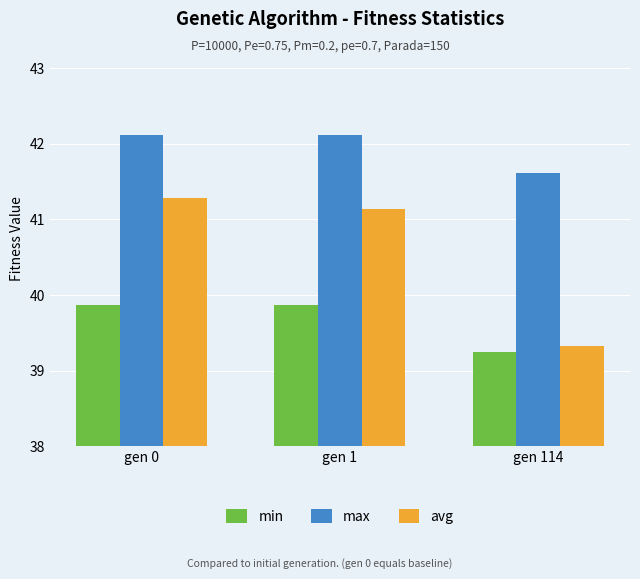

At how many categories does at least one series exceed 40?

3